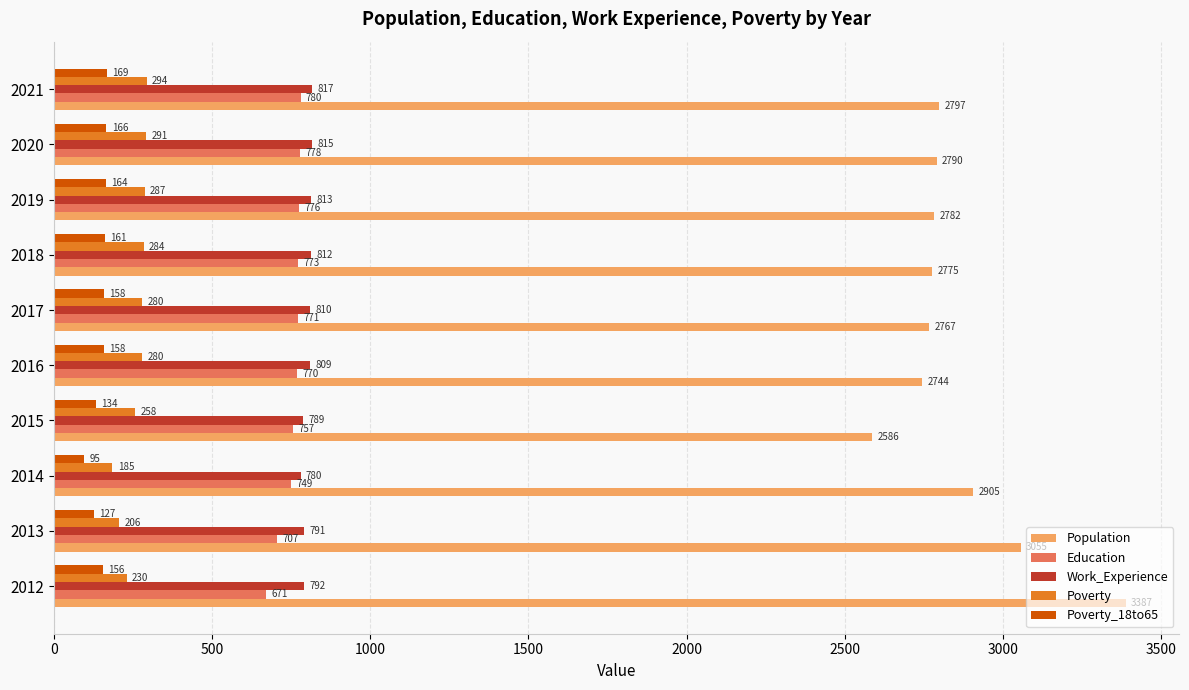

What is the difference between the second highest and second lowest values in the Poverty_18to65 series?

39